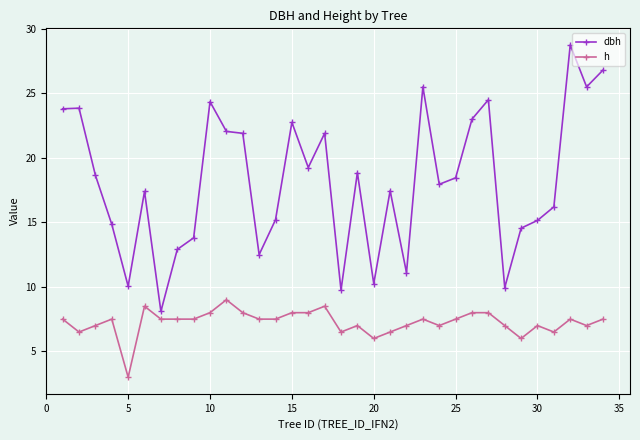

What are all the series names shown in the legend?

dbh, h